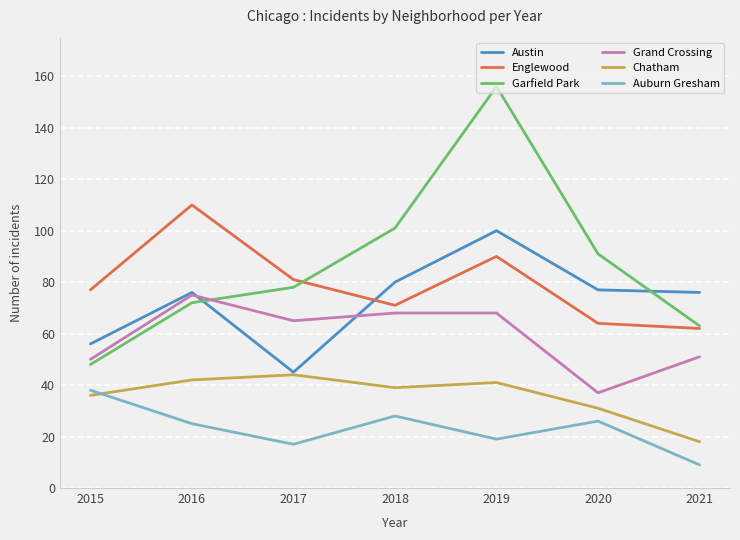

What is the sum of the Garfield Park values at 2017 and 2020?

169